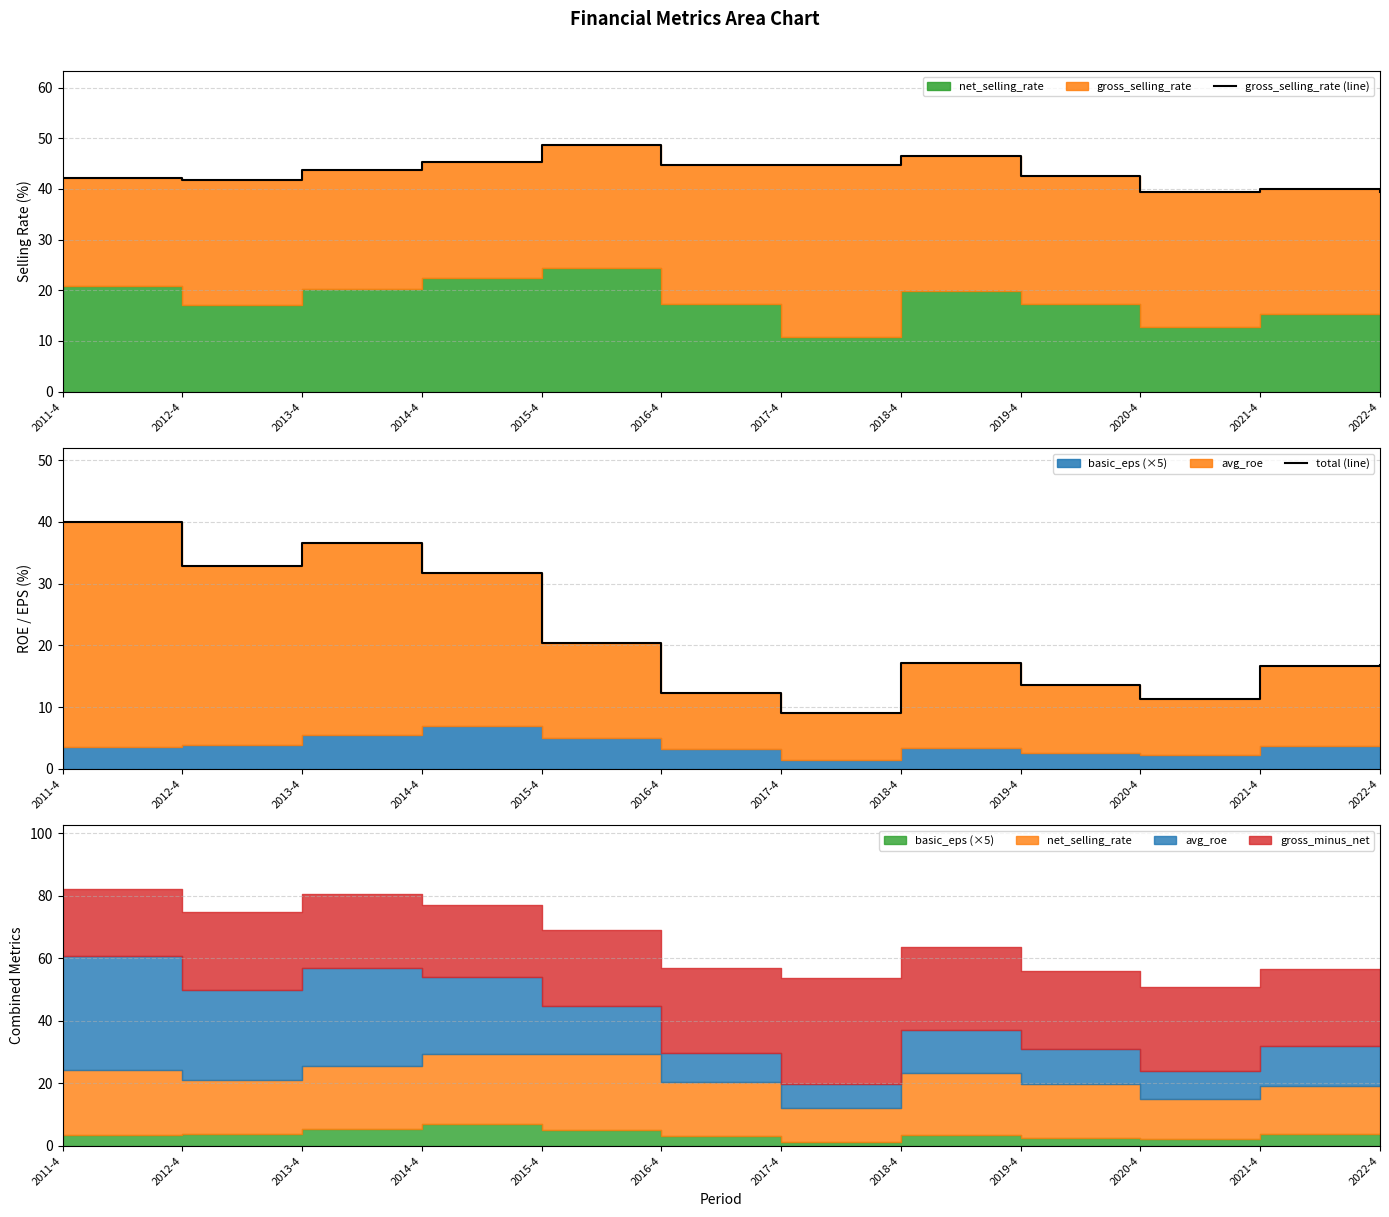

What is the total value across all series at 2013-4?

80.4